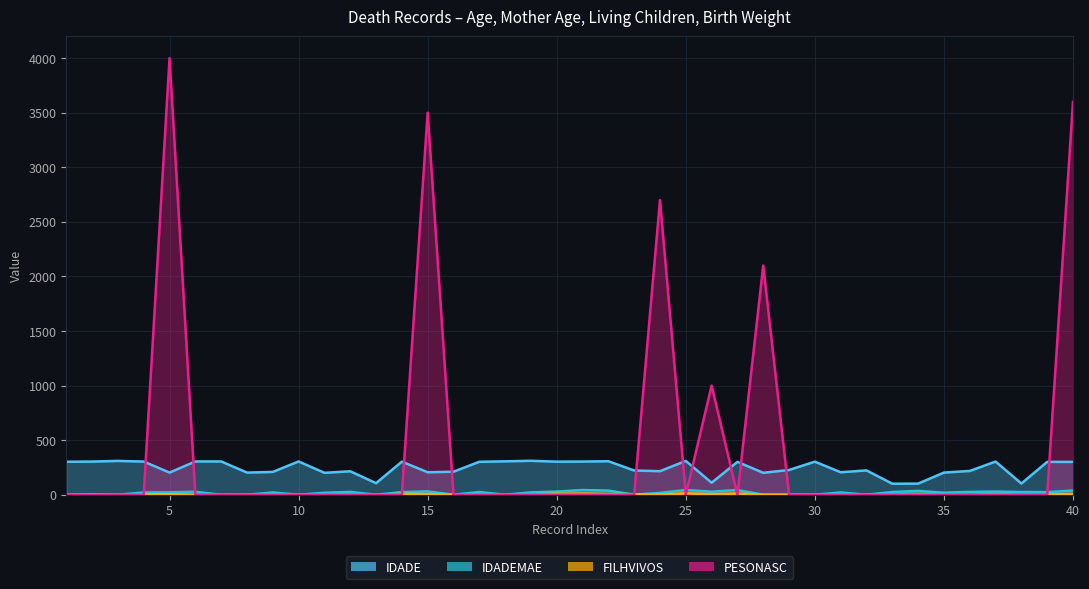

At which category does IDADE reach its first local valley?

5